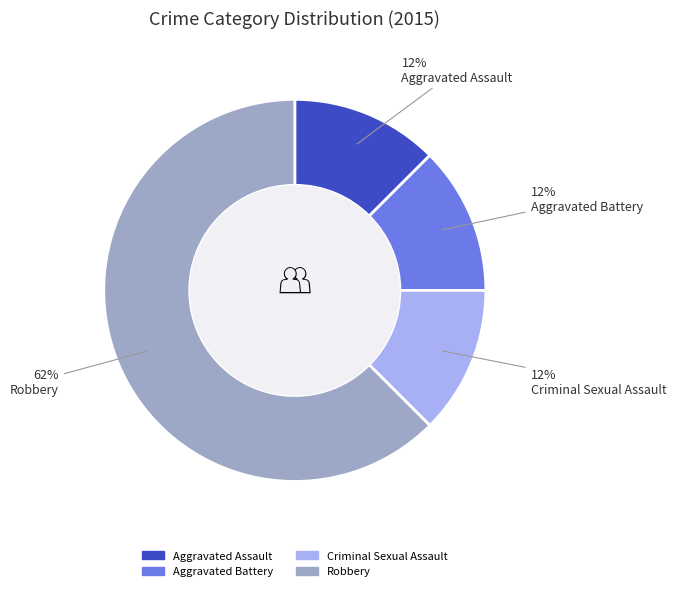

The Aggravated Battery slice represents 3% of the pie. True or false?

False